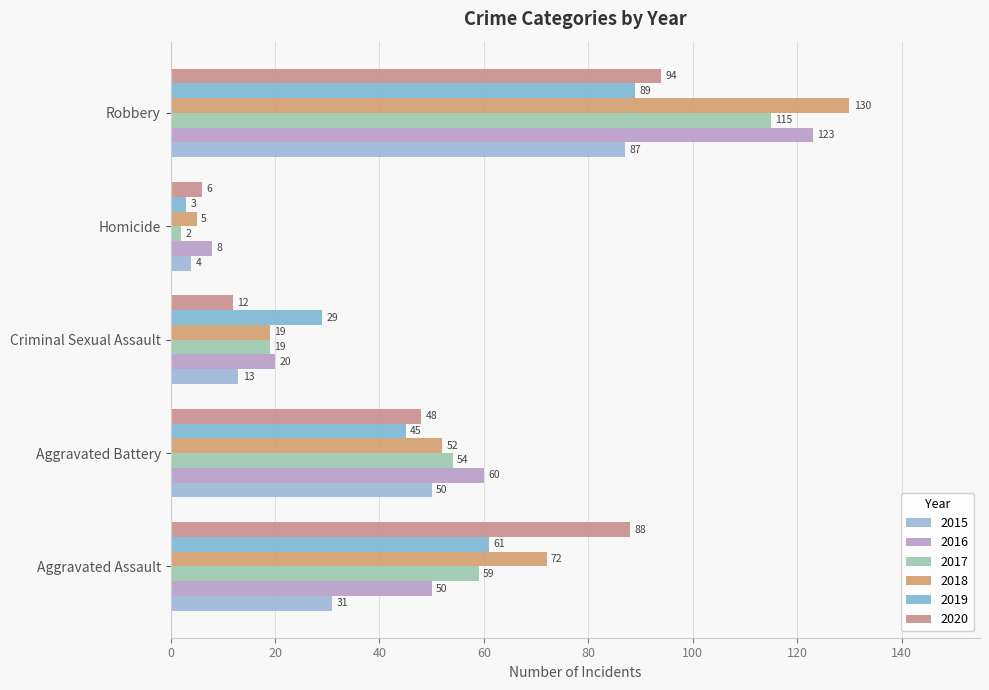

How many 2019 values are between 29 and 61?

3